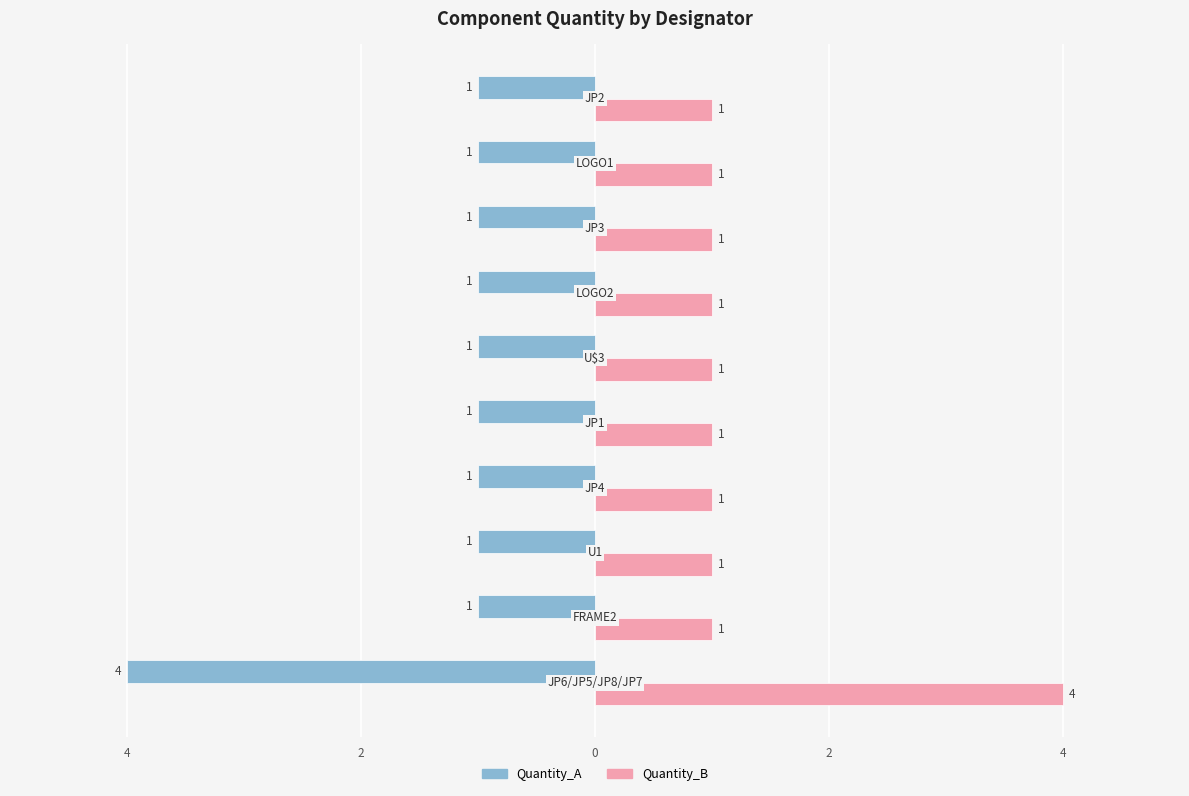

What are all the series names shown in the legend?

Quantity_A, Quantity_B